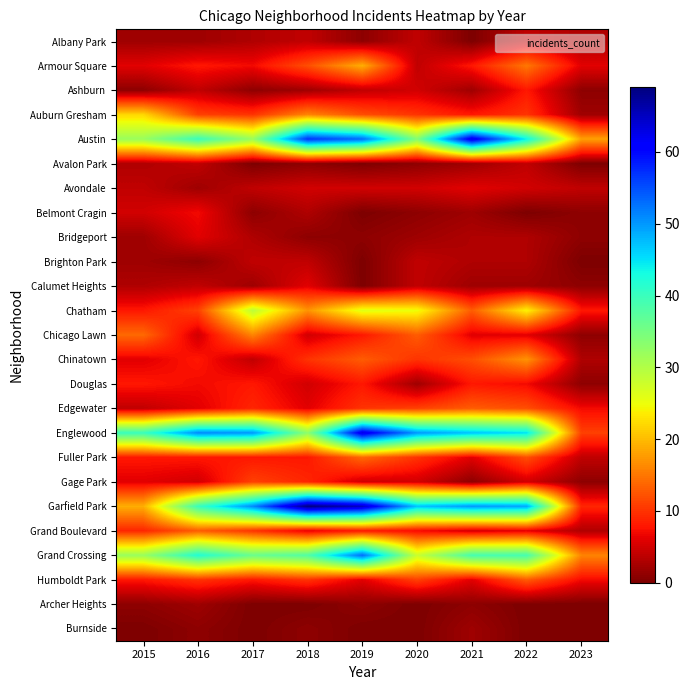

Between 2018 and 2023, which is larger?

2018